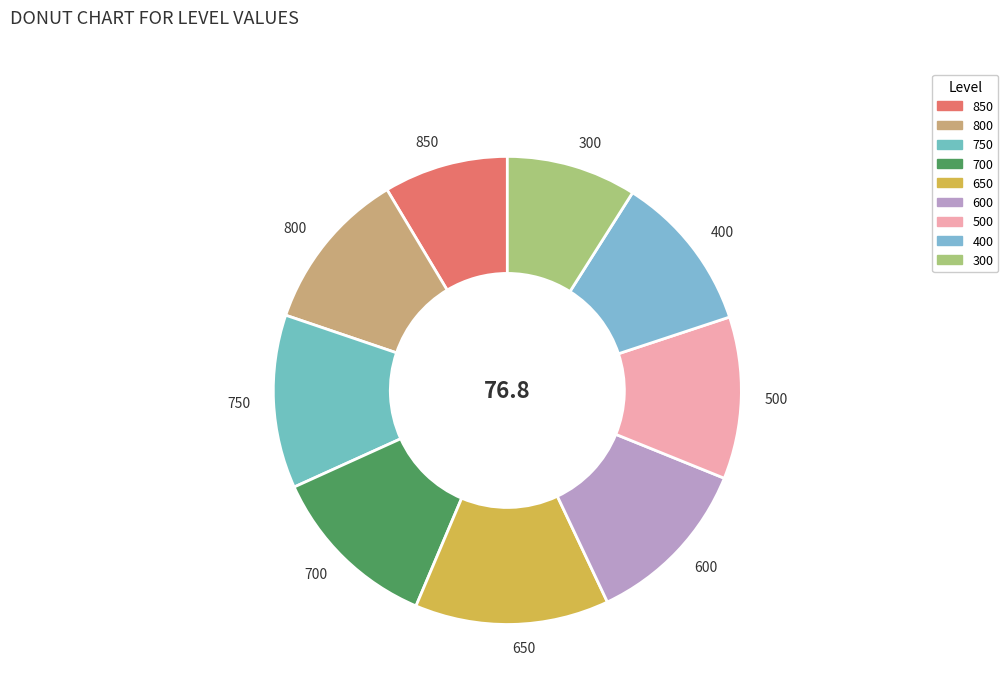

How many segments does this pie chart have?

9